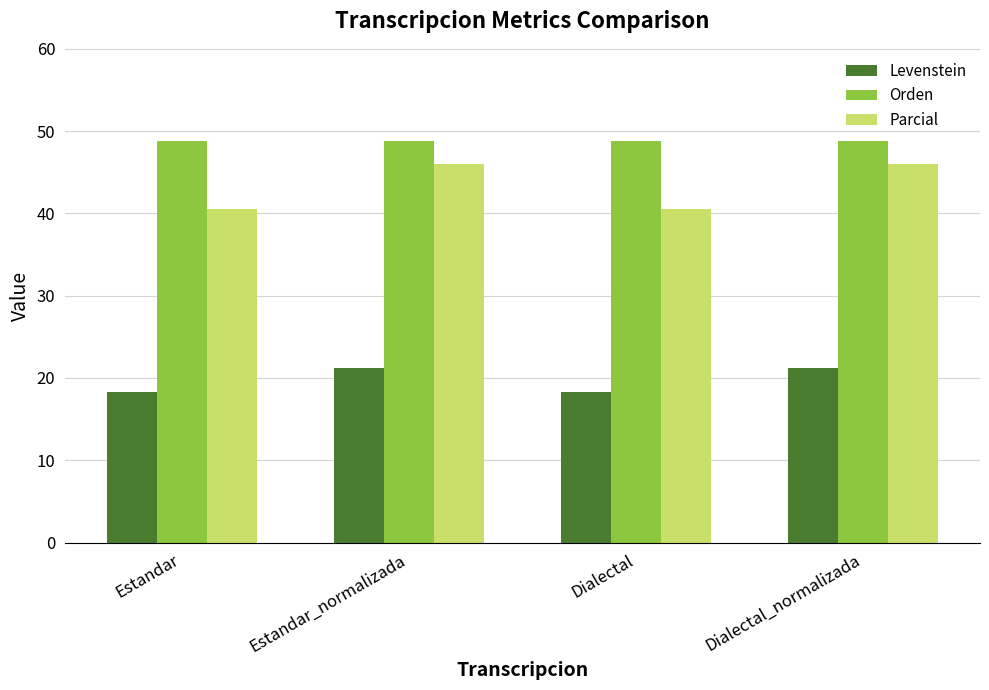

What is the maximum value shown in the chart?

48.8